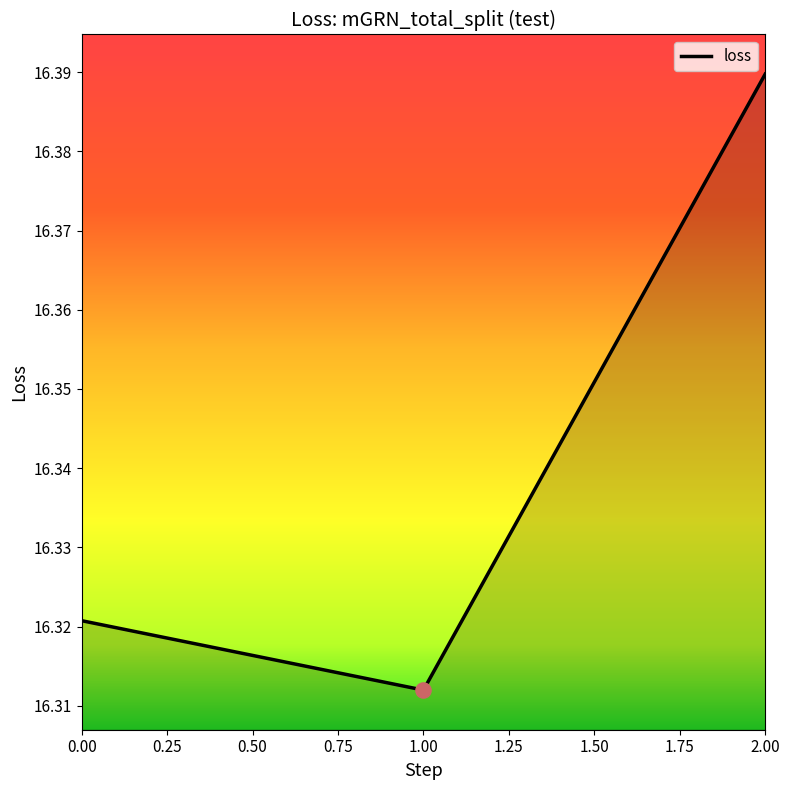

Approximately how many times larger is the value at 2.00 compared to 1.00?

1.0